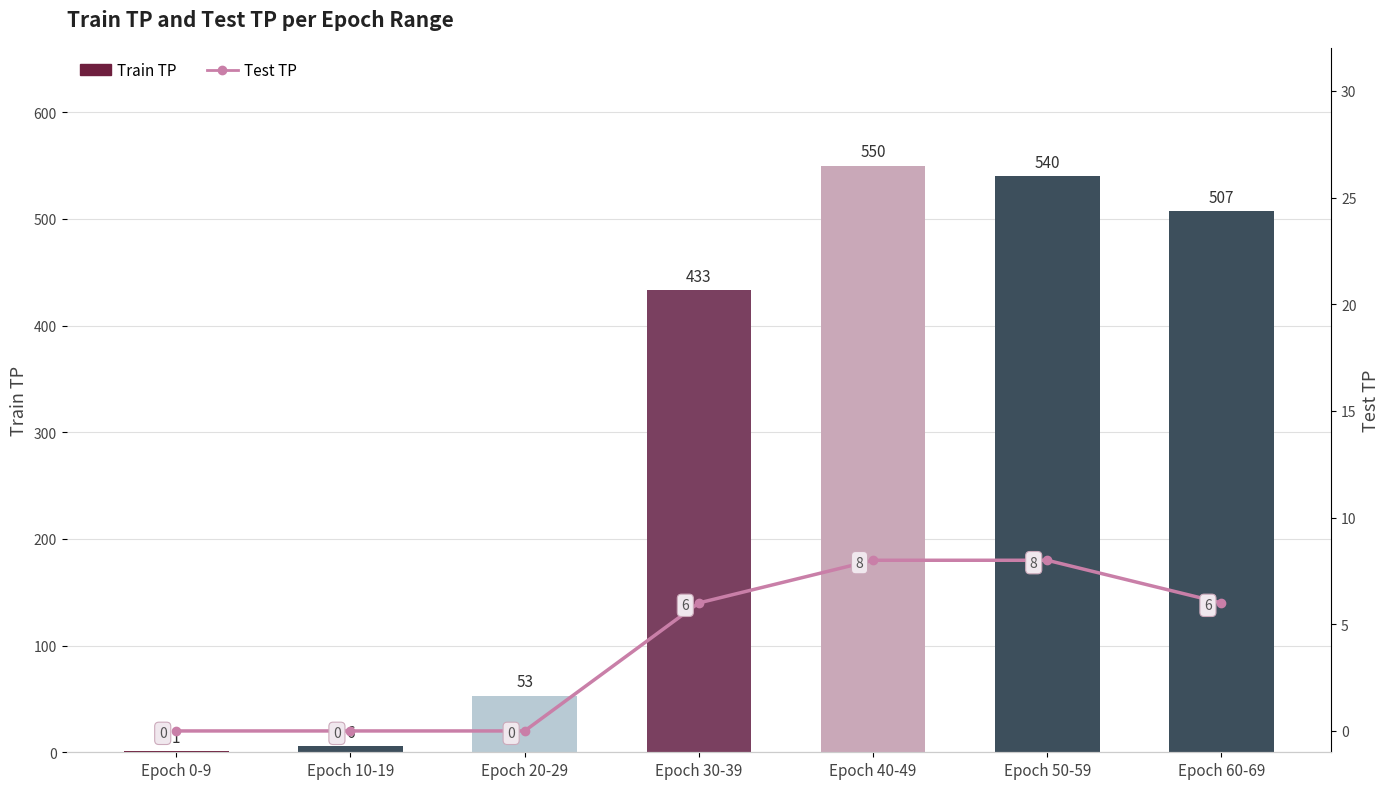

Which series has the largest range (max minus min)?

Train TP